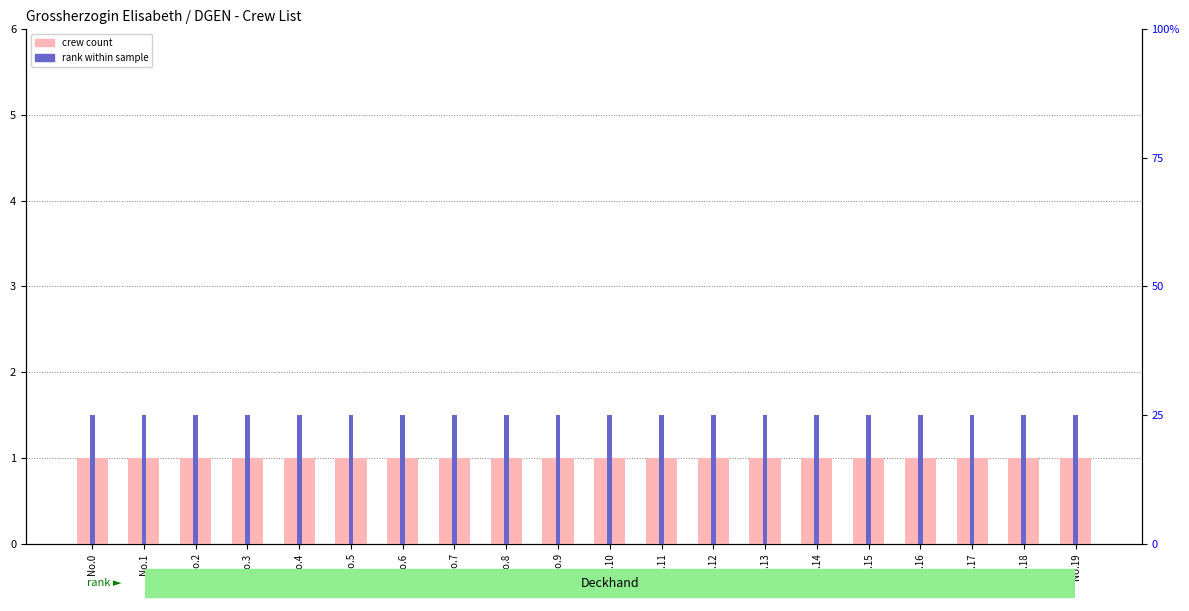

What is the sum of all rank within sample values?

500